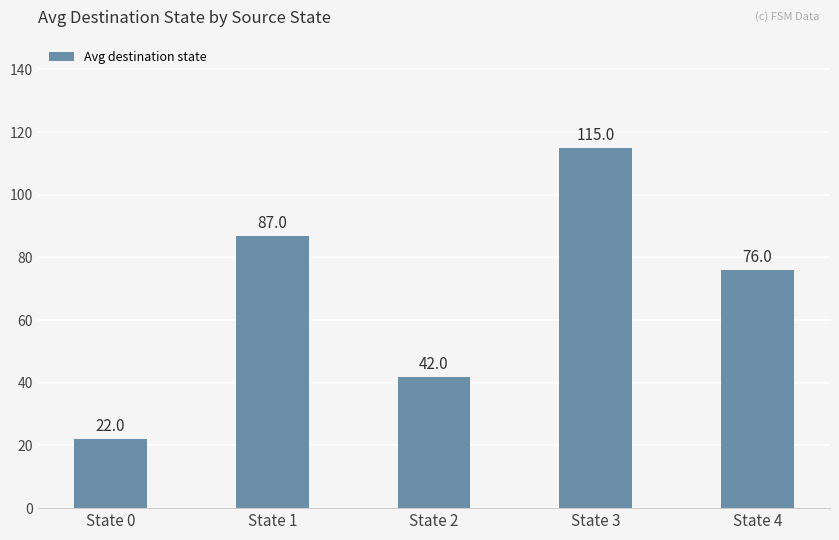

What is the sum of all values?

342